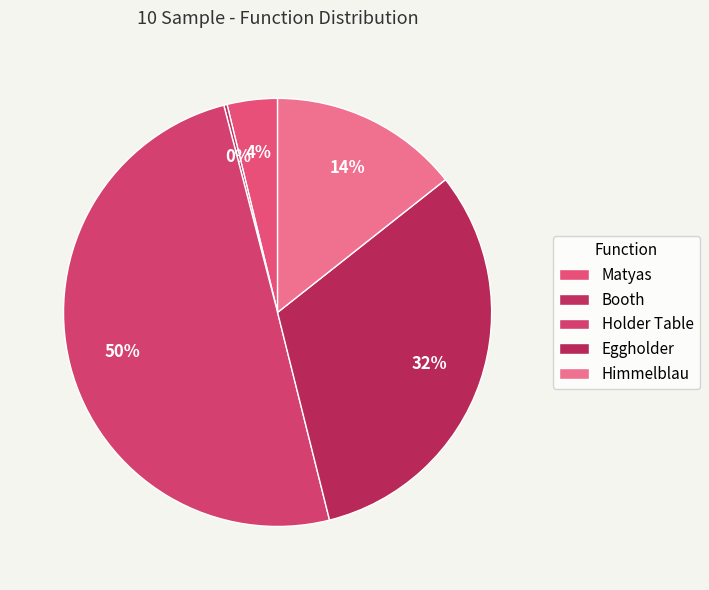

How many segments does this pie chart have?

5